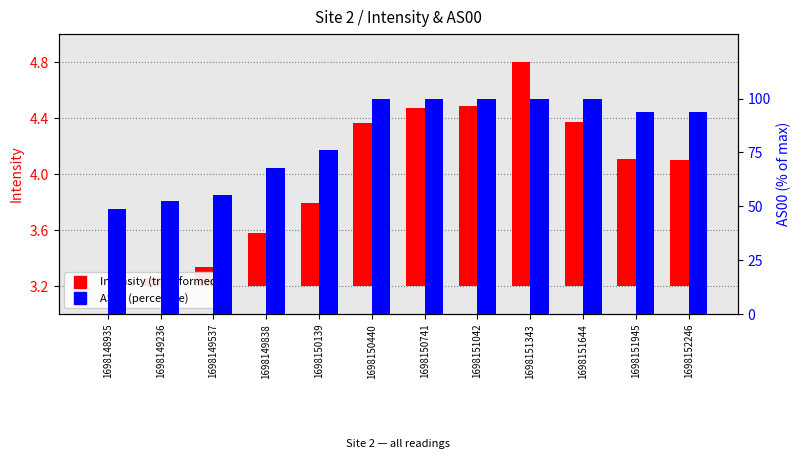

How many bars are there in total?

24